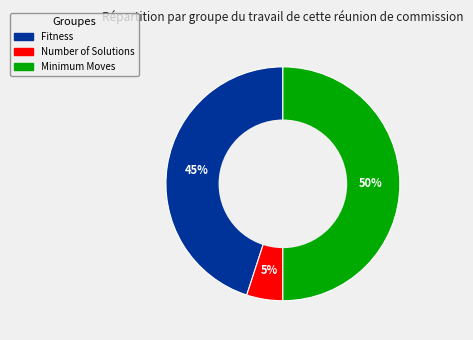

Does Number of Solutions represent more than half of the total?

No